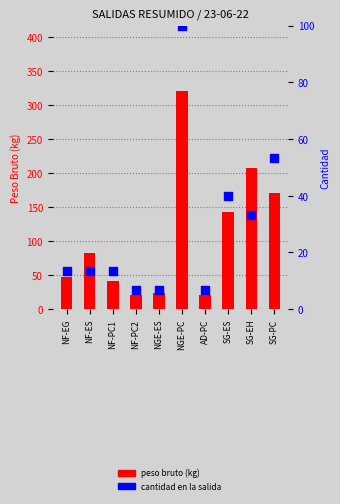

What are all the series names shown in the legend?

peso bruto, cantidad